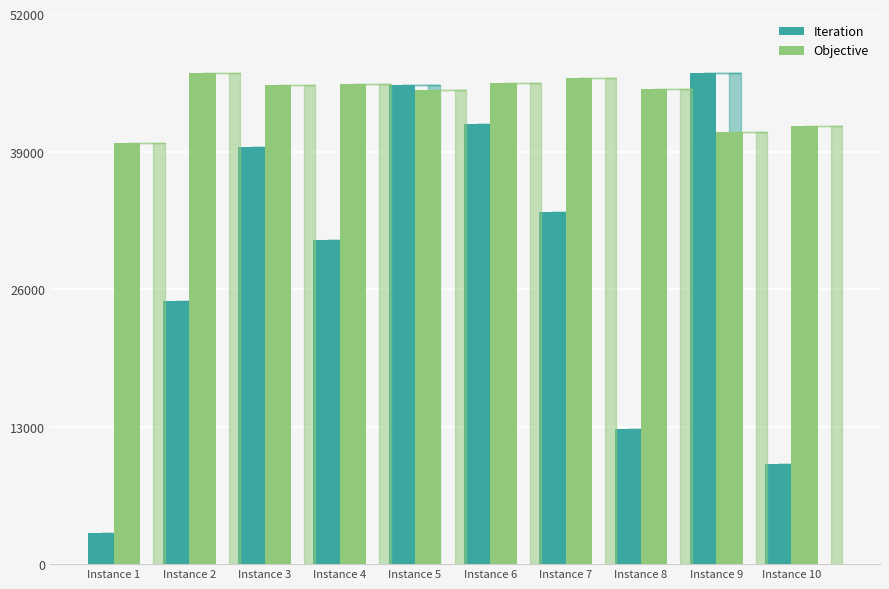

What is the sum of all Objective values?

440231.9